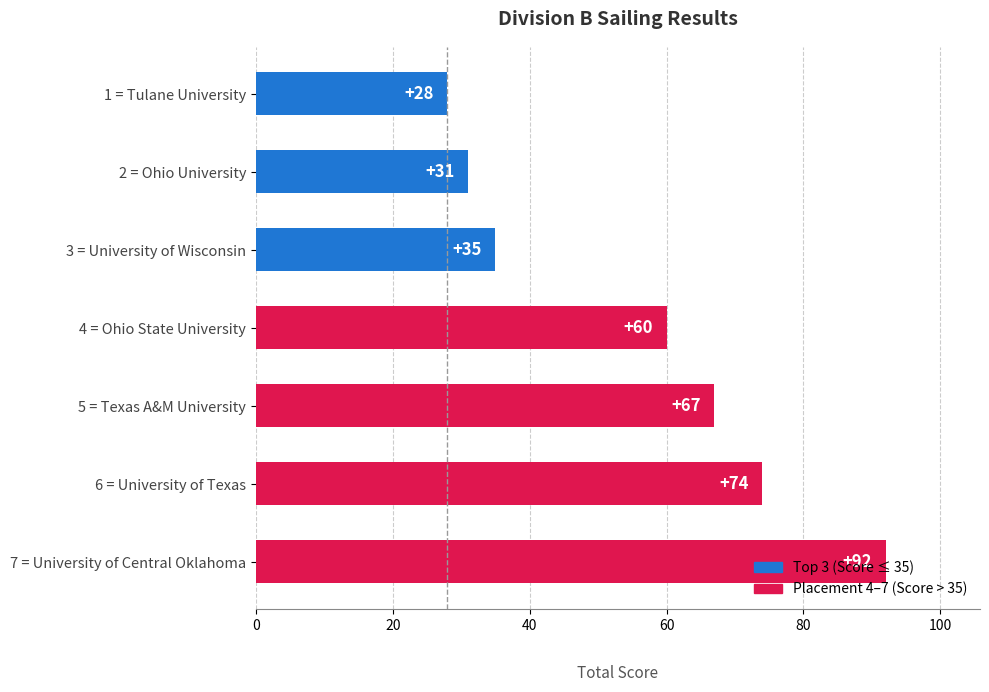

What value does the data have at 4 = Ohio State University, to the nearest 10?

60